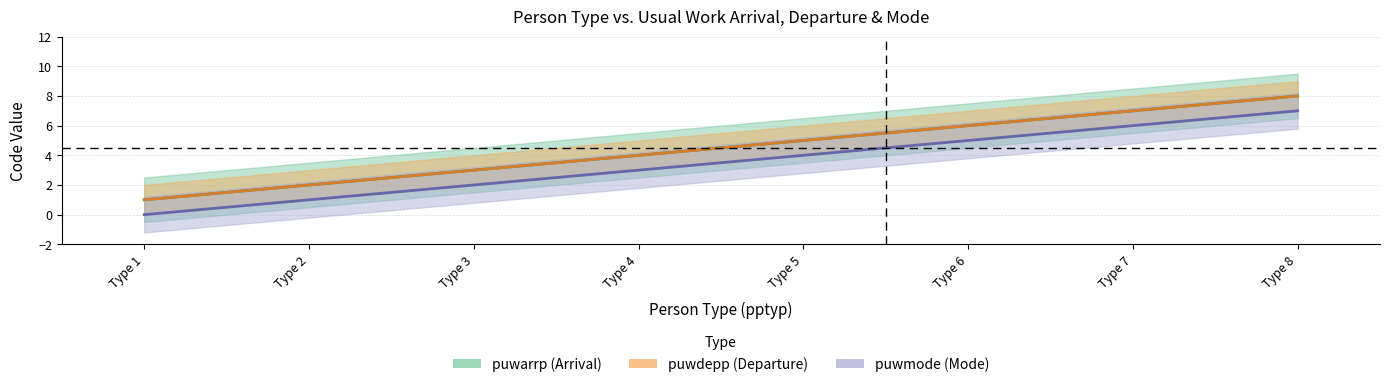

True or false: puwarrp and puwmode intersect in this chart.

False